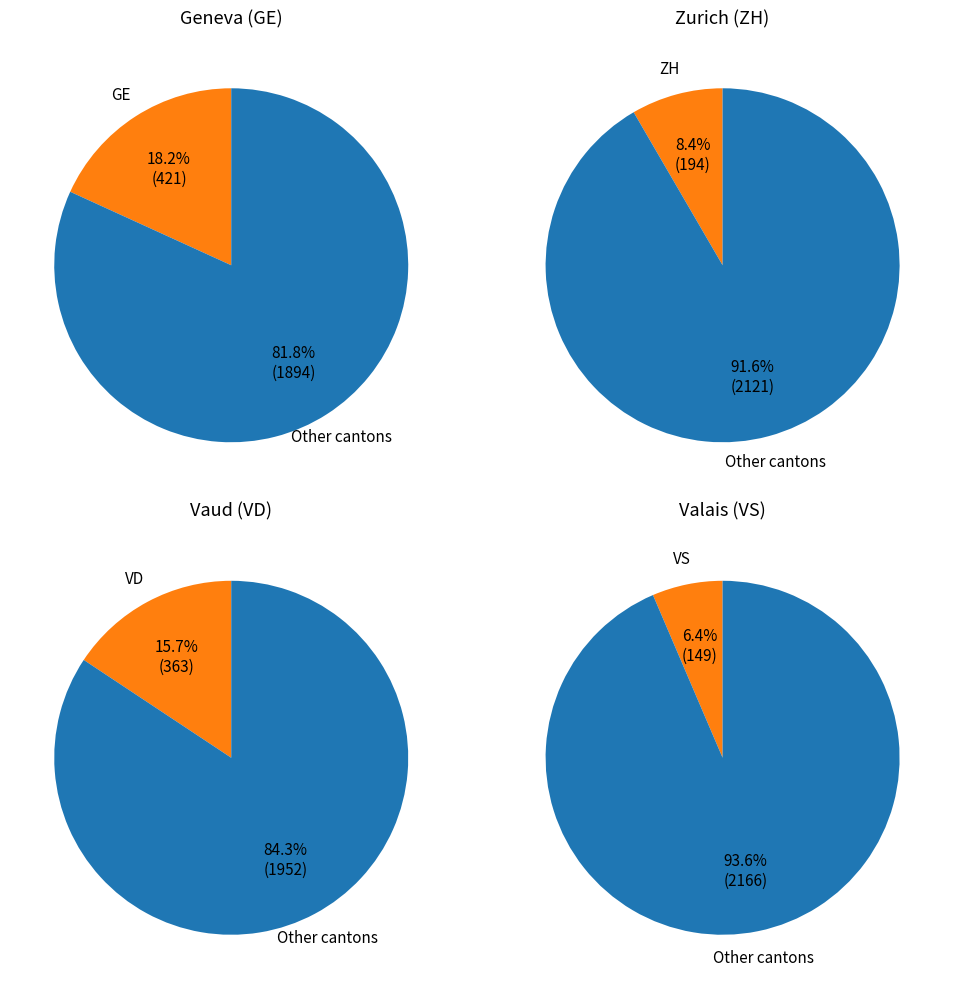

Is 11 the majority of the pie?

No